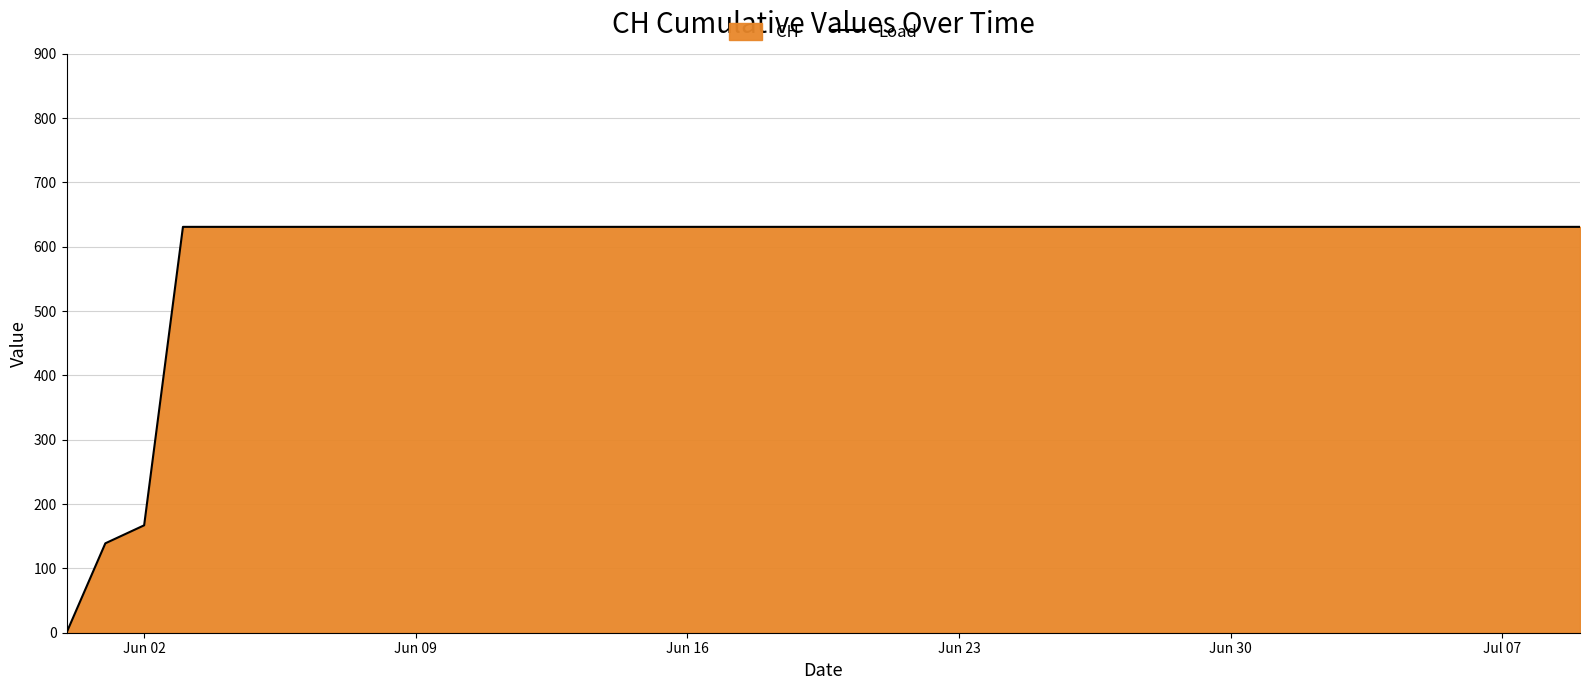

What is the maximum value shown in the chart?

631